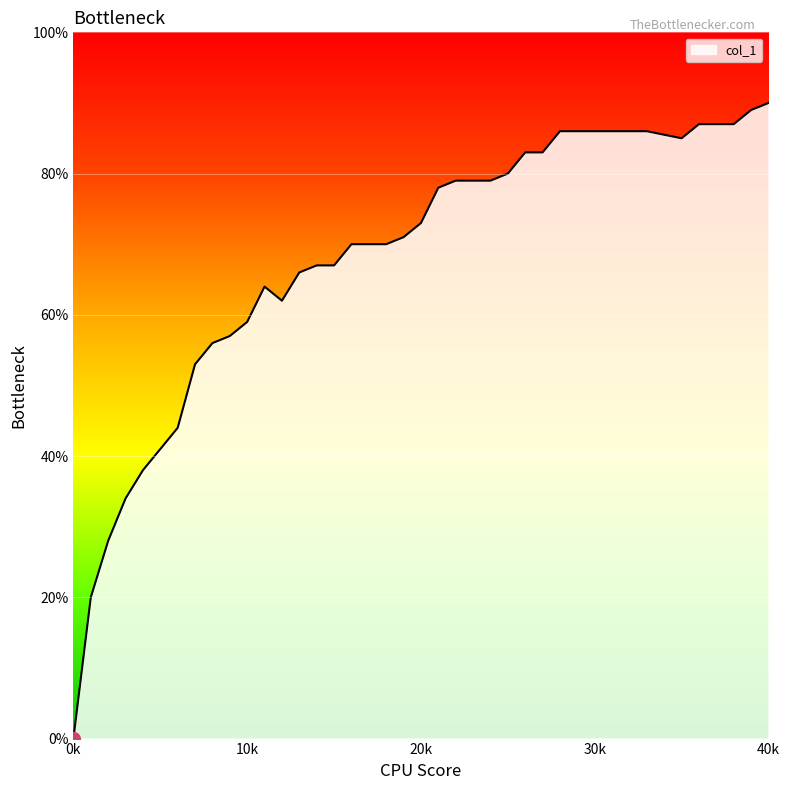

Does the chart have visible grid lines?

Yes